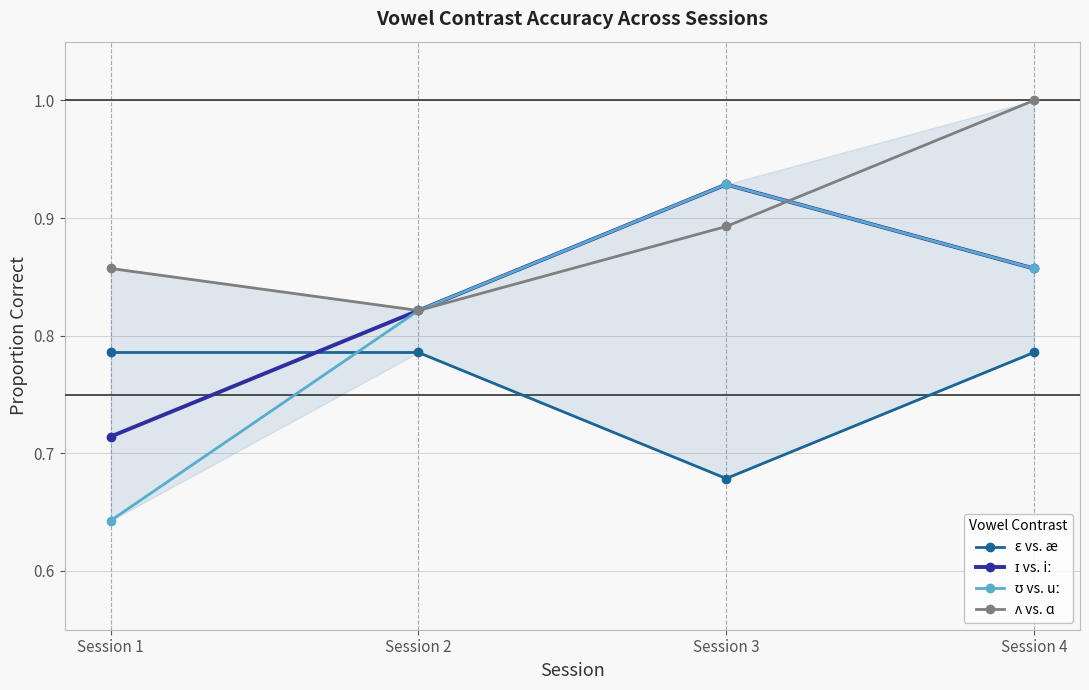

What is the greatest value displayed?

1.0